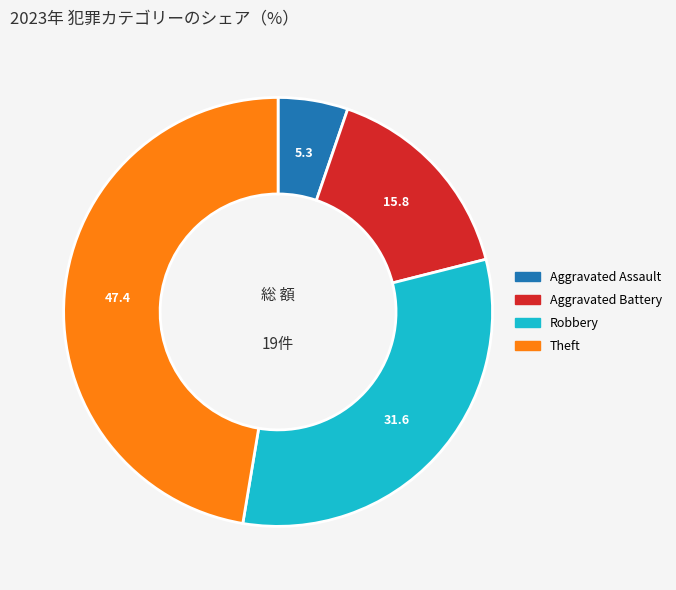

What is the ratio of the value at Theft to the value at Aggravated Battery?

3.0